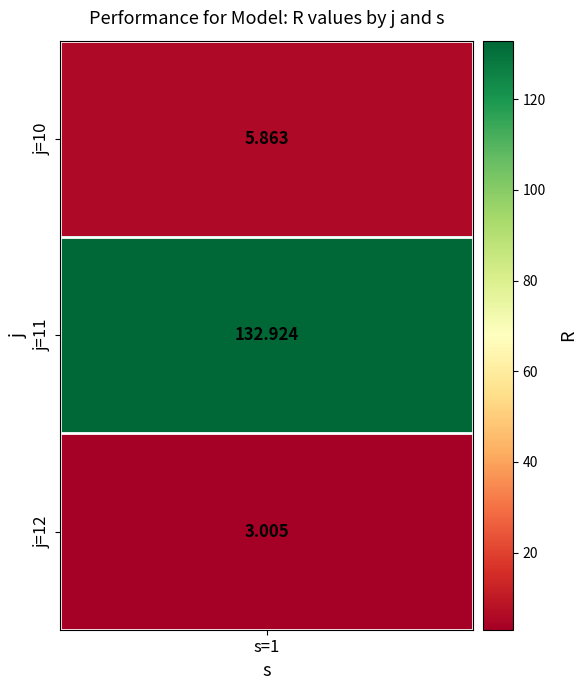

Approximately how many times larger is the value at 2 compared to 0?

0.5